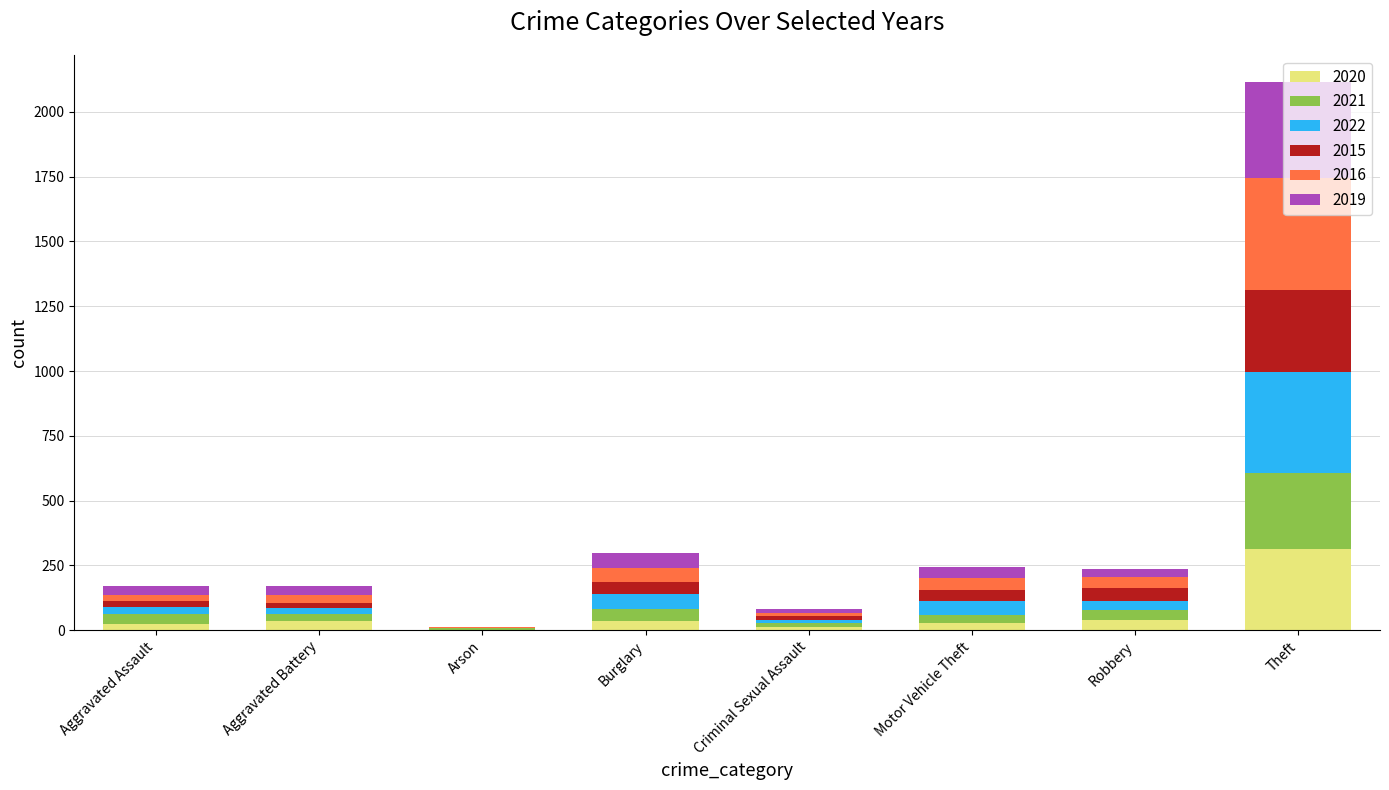

At which category is the sum across all series the highest?

Theft